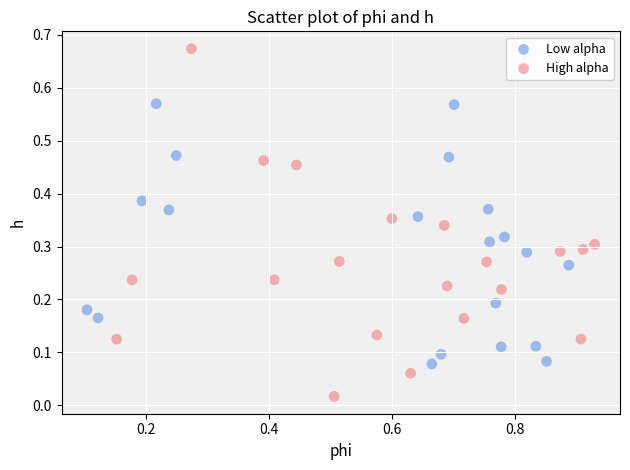

Which series contains the highest Y value?

High alpha